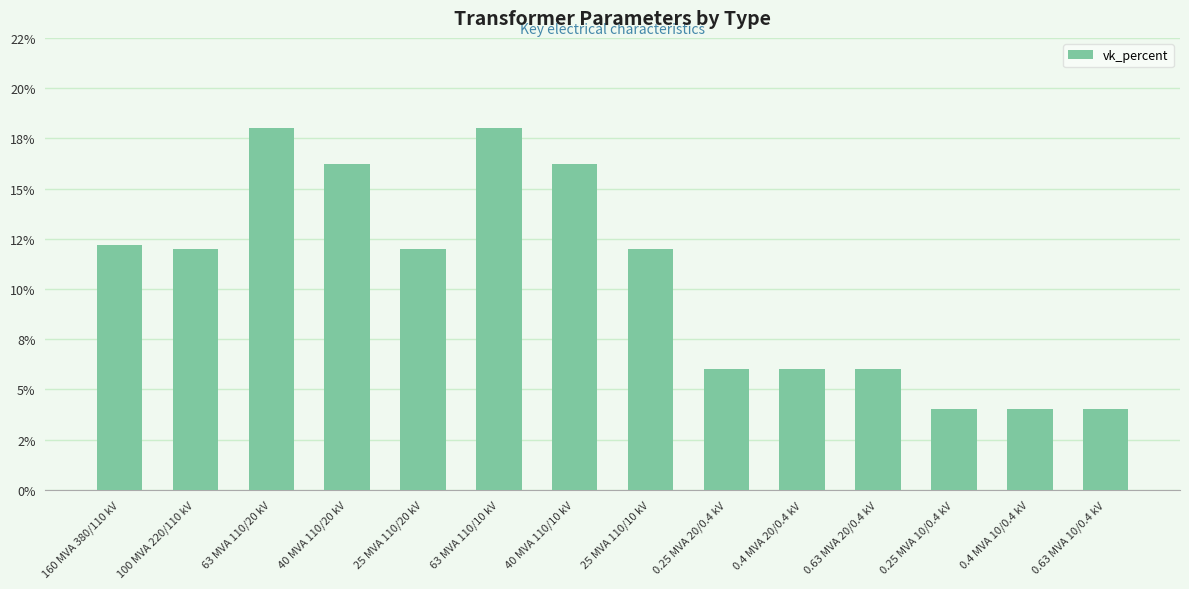

Does the chart contain any negative values?

No